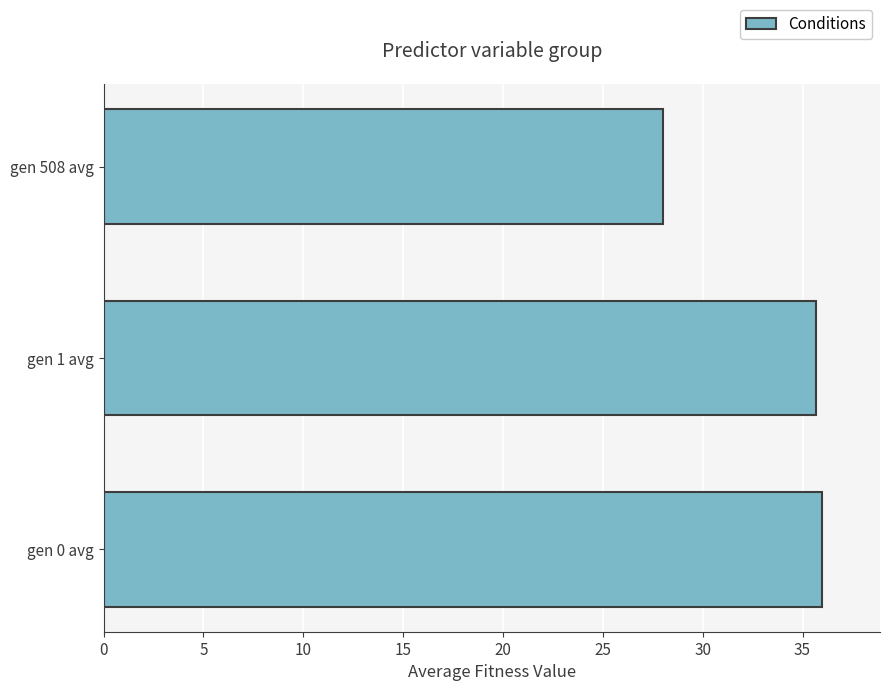

The chart shows a value of 28.0 at gen 508 avg. True or false?

True